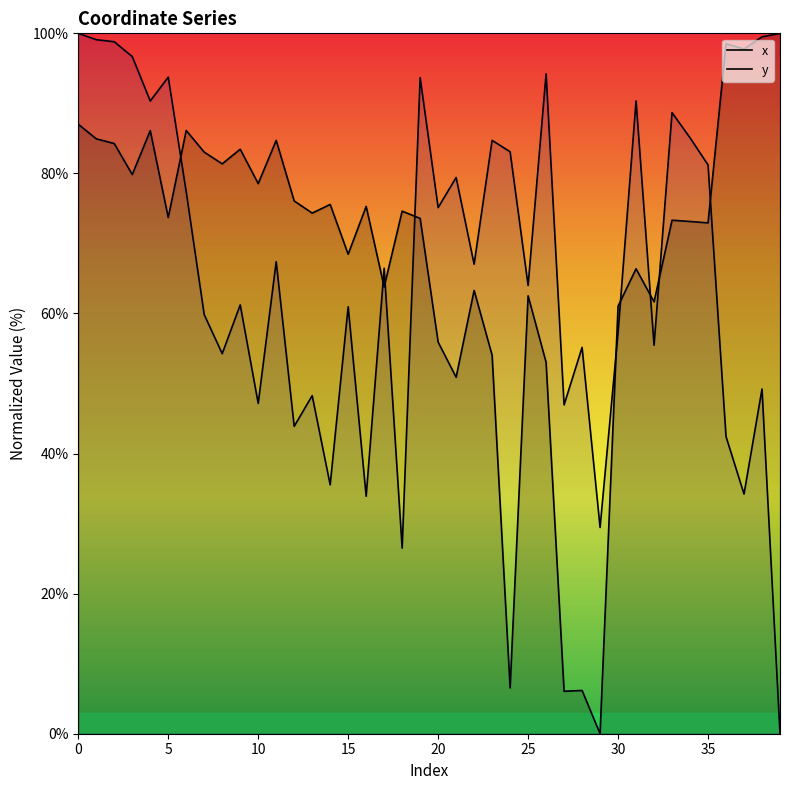

True or false: y has more than 2 interior local peaks.

True